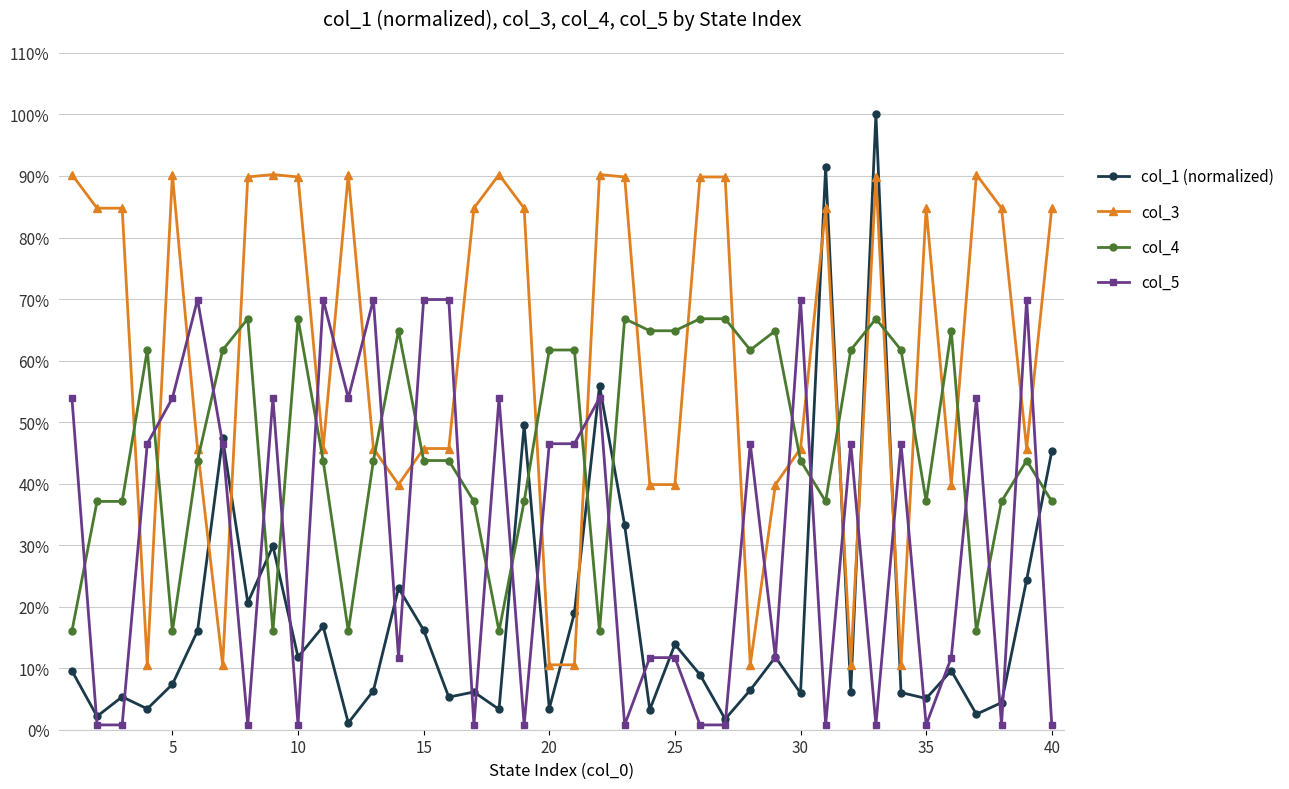

What is the highest value of the col_1 (normalized) series?

1.0